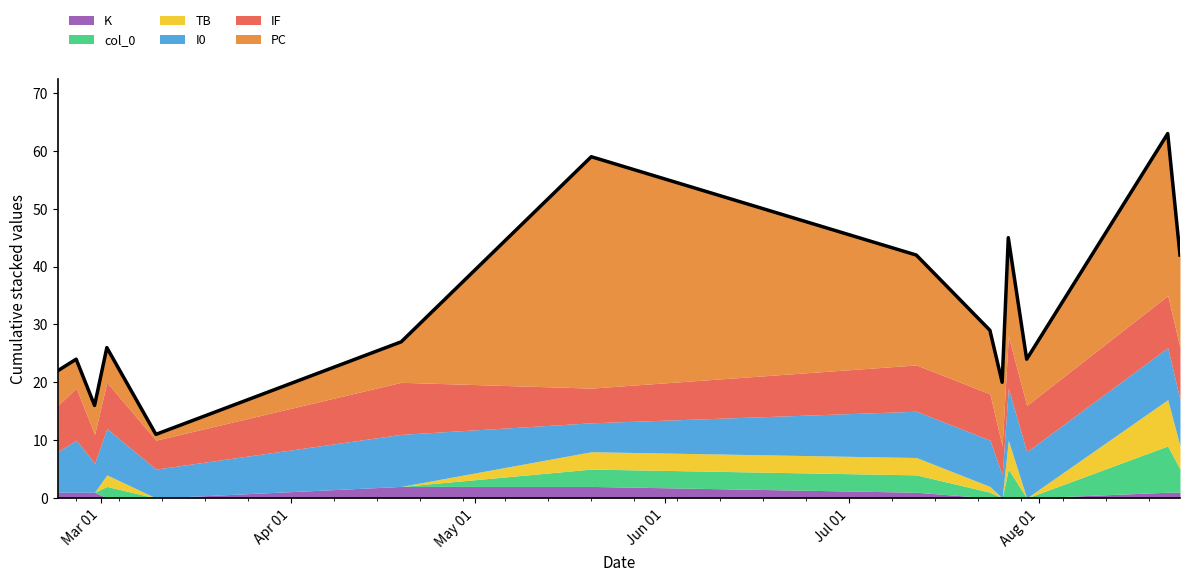

Reading left to right, transcribe all the data shown in this chart.

K: 2024-02-23=1	2024-02-26=1	2024-02-29=1	2024-03-02=0	2024-03-10=0	2024-04-19=2	2024-05-20=2	2024-07-12=1	2024-07-24=0	2024-07-26=0	2024-07-27=0	2024-07-30=0	2024-08-22=1	2024-08-24=1
col_0: 2024-02-23=0	2024-02-26=0	2024-02-29=0	2024-03-02=2	2024-03-10=0	2024-04-19=0	2024-05-20=3	2024-07-12=3	2024-07-24=1	2024-07-26=0	2024-07-27=5	2024-07-30=0	2024-08-22=8	2024-08-24=4
TB: 2024-02-23=0	2024-02-26=0	2024-02-29=0	2024-03-02=2	2024-03-10=0	2024-04-19=0	2024-05-20=3	2024-07-12=3	2024-07-24=1	2024-07-26=0	2024-07-27=5	2024-07-30=0	2024-08-22=8	2024-08-24=4
I0: 2024-02-23=7	2024-02-26=9	2024-02-29=5	2024-03-02=8	2024-03-10=5	2024-04-19=9	2024-05-20=5	2024-07-12=8	2024-07-24=8	2024-07-26=4	2024-07-27=9	2024-07-30=8	2024-08-22=9	2024-08-24=8
IF: 2024-02-23=8	2024-02-26=9	2024-02-29=5	2024-03-02=8	2024-03-10=5	2024-04-19=9	2024-05-20=6	2024-07-12=8	2024-07-24=8	2024-07-26=5	2024-07-27=9	2024-07-30=8	2024-08-22=9	2024-08-24=9
PC: 2024-02-23=6	2024-02-26=5	2024-02-29=5	2024-03-02=6	2024-03-10=1	2024-04-19=7	2024-05-20=40	2024-07-12=19	2024-07-24=11	2024-07-26=11	2024-07-27=17	2024-07-30=8	2024-08-22=28	2024-08-24=16